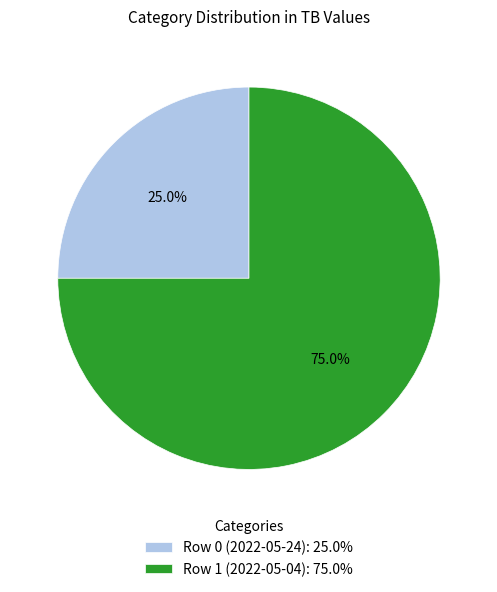

To the nearest percent, what is the difference between the largest and smallest slice percentages?

50%